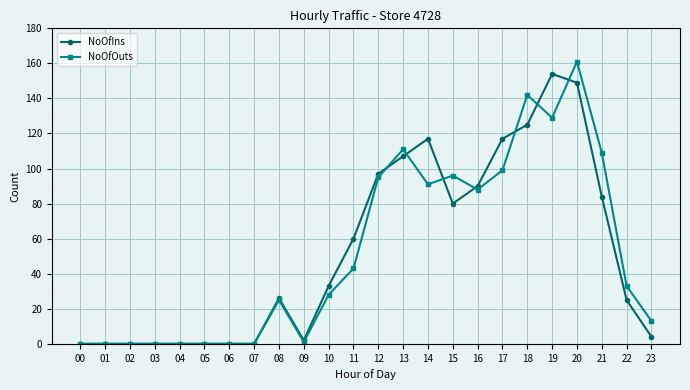

Reading left to right, extract all data points from this chart.

NoOfIns: 0	0	0	0	0	0	0	0	26	2	33	60	97	107	117	80	90	117	125	154	149	84	25	4
NoOfOuts: 0	0	0	0	0	0	0	0	25	1	28	43	95	111	91	96	88	99	142	129	161	109	33	13